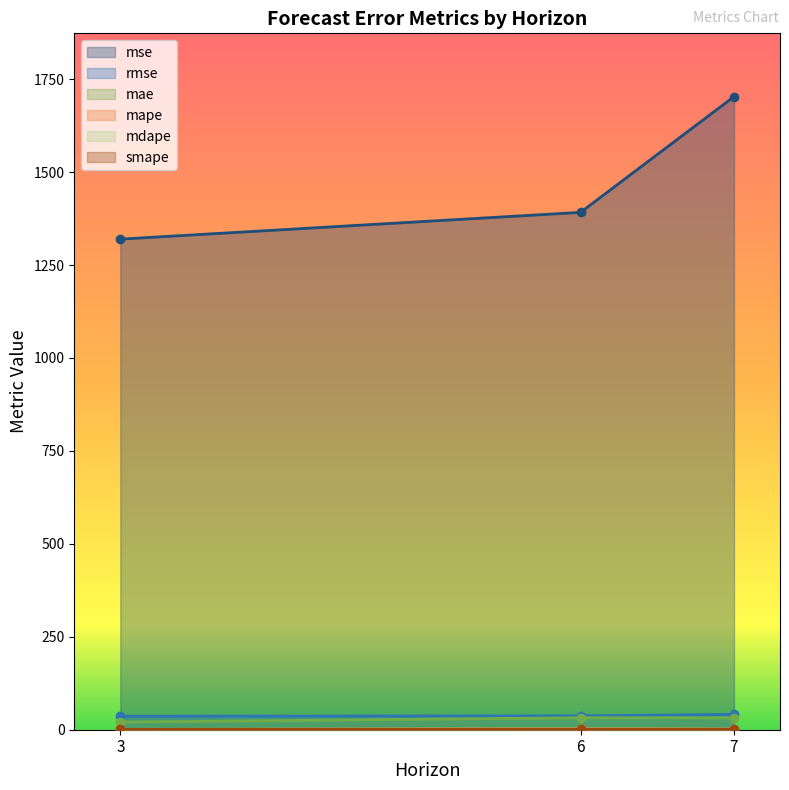

The value of rmse at 6 is 25.3. True or false?

False